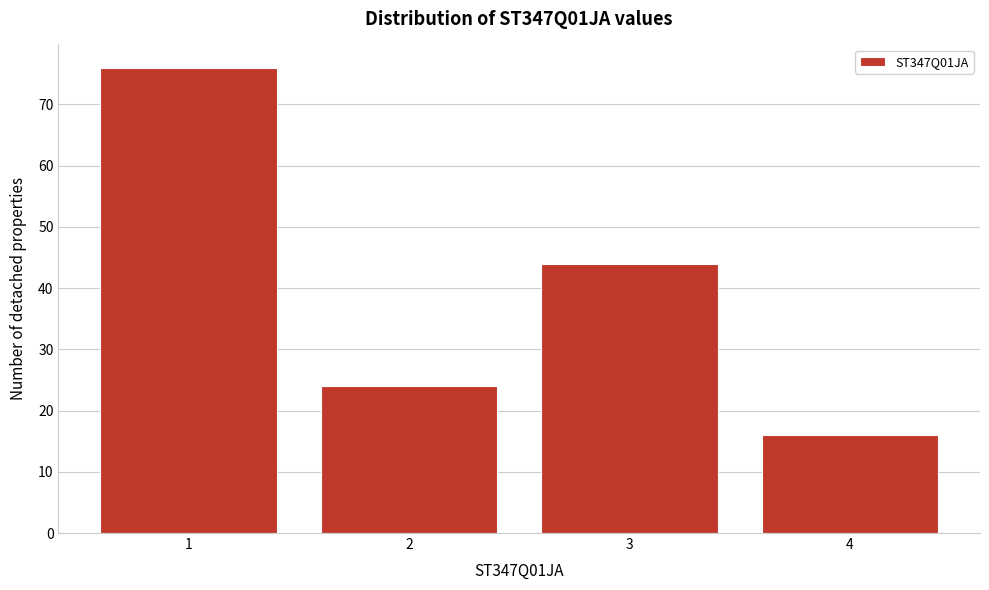

Reading left to right, list all the values displayed in this chart.

76	24	44	16